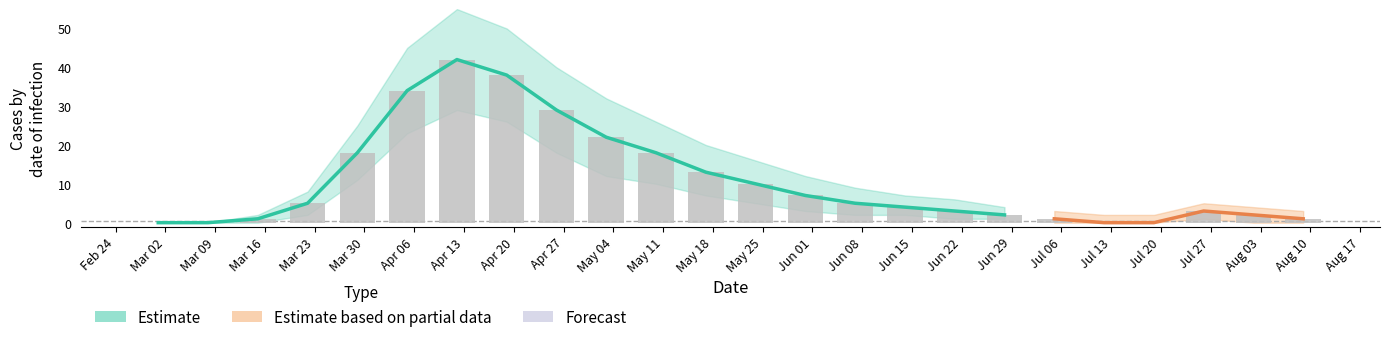

Are the bars horizontal?

No